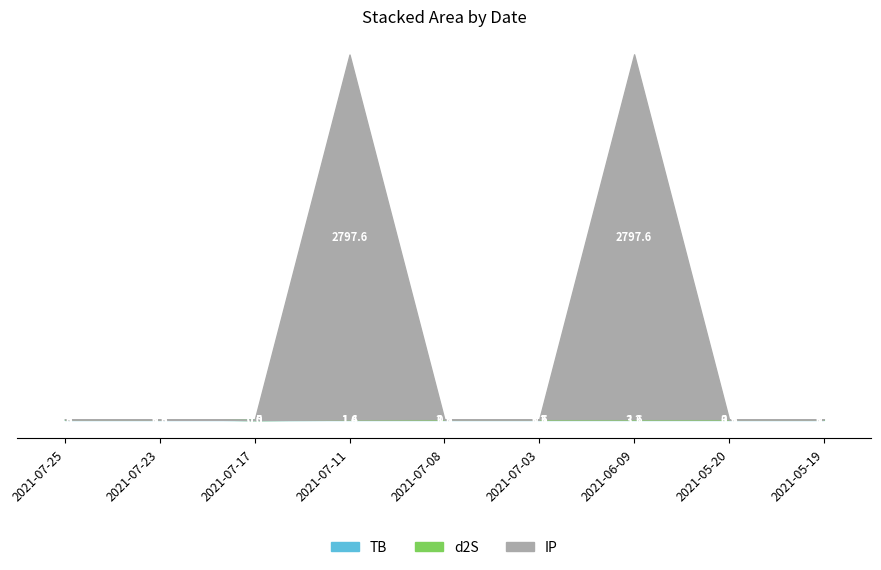

Reading right to left, list all the values displayed in this chart.

TB: 2021-05-19=3.3	2021-05-20=3.3	2021-06-09=3.3	2021-07-03=3.3	2021-07-08=3.3	2021-07-11=1.4	2021-07-17=0.0	2021-07-23=3.3	2021-07-25=3.3
d2S: 2021-05-19=1.6	2021-05-20=1.6	2021-06-09=1.6	2021-07-03=1.6	2021-07-08=1.6	2021-07-11=1.6	2021-07-17=0.0	2021-07-23=1.6	2021-07-25=1.6
IP: 2021-05-19=0.5	2021-05-20=0.5	2021-06-09=2797.6	2021-07-03=0.5	2021-07-08=0.5	2021-07-11=2797.6	2021-07-17=0.5	2021-07-23=0.5	2021-07-25=0.5